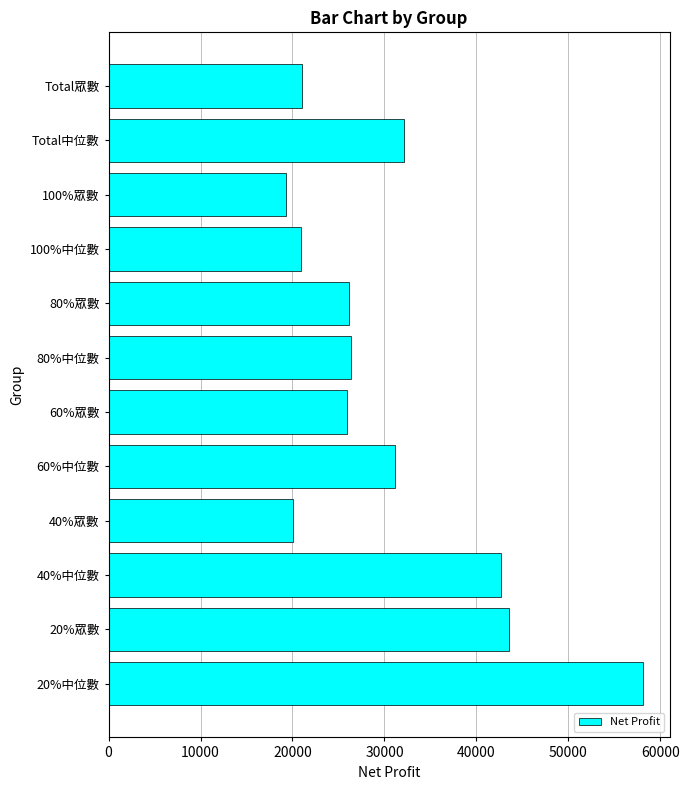

What is the difference between the values at 80%中位數 and 100%眾數?

7050